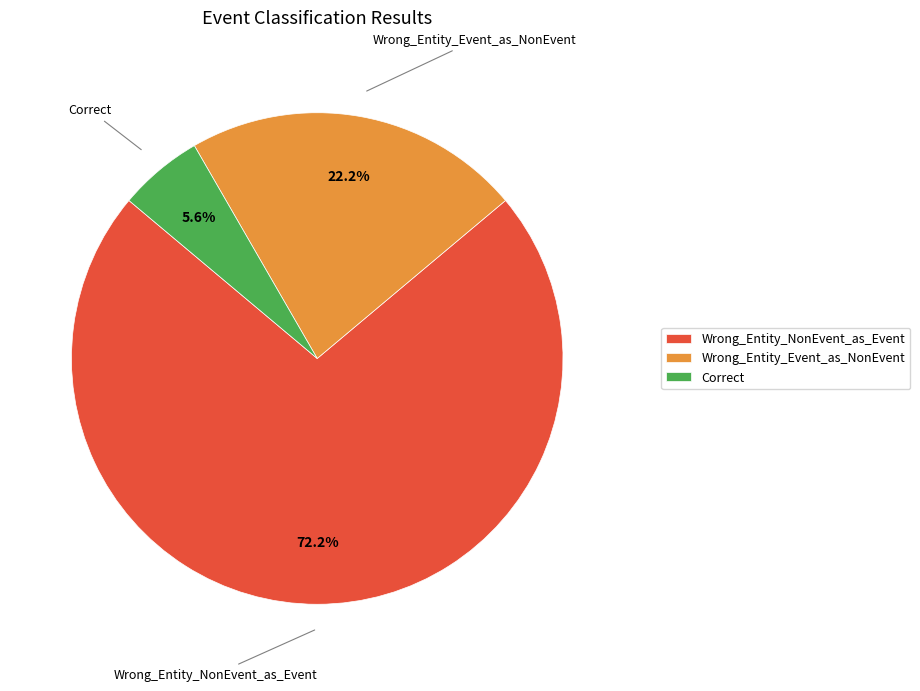

Which has a higher value, Correct or Wrong_Entity_NonEvent_as_Event?

Wrong_Entity_NonEvent_as_Event